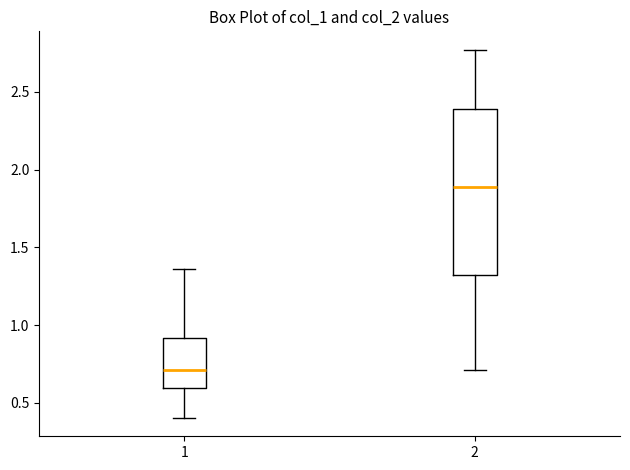

Where does the lower whisker of the box at x = 1 end on the y-axis? The values are not printed on the chart, so give them approximately, as read against the axis.

0.40